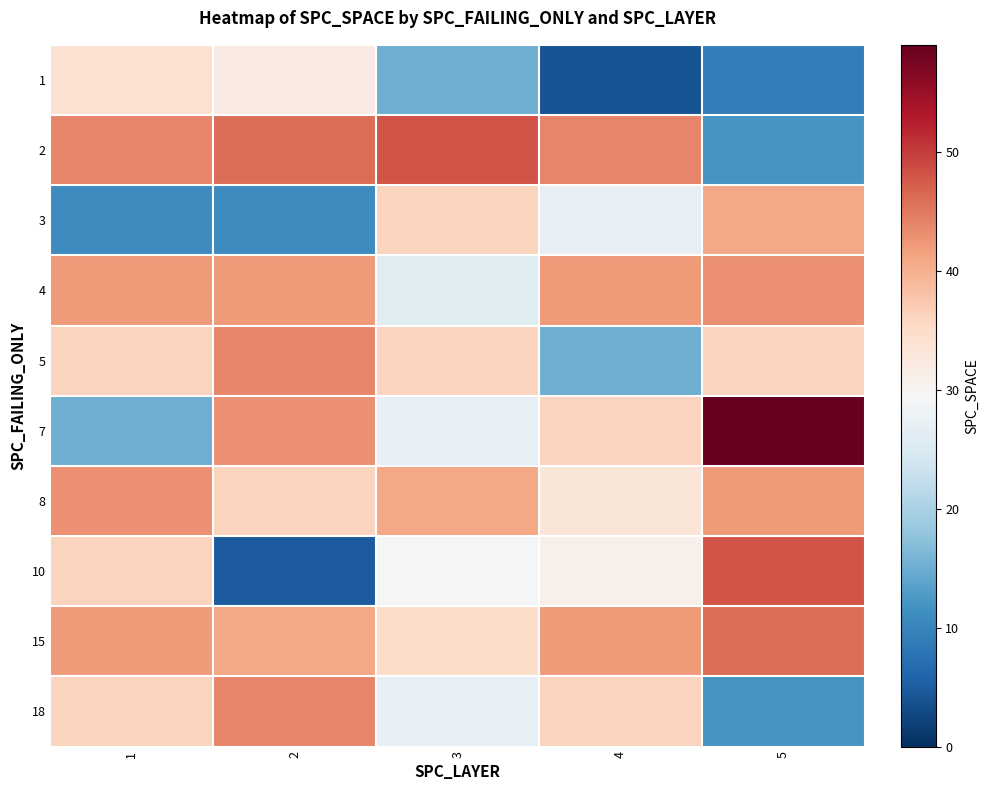

What is the total value across all series at 4?

310